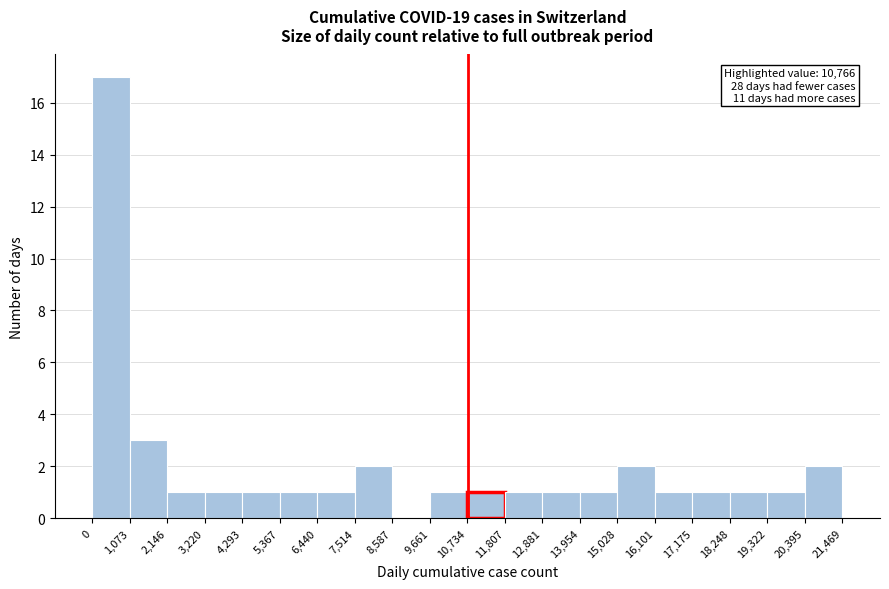

Over which range of the x-axis is the bar tallest?

0 to 1,073